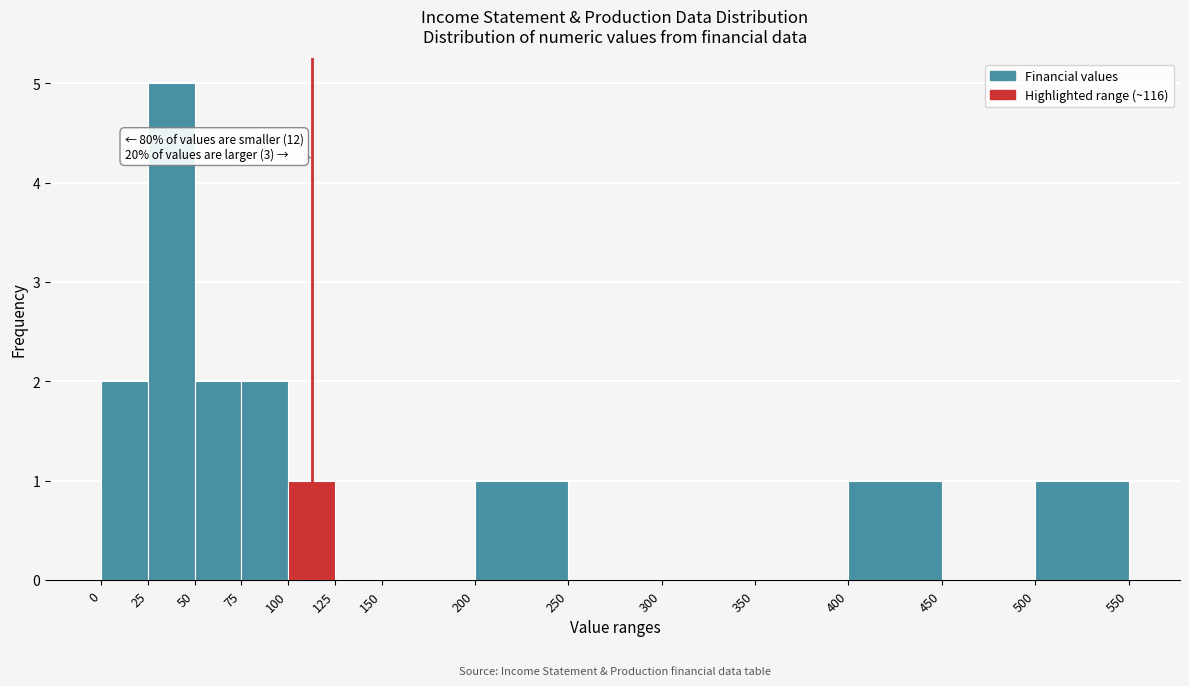

Which range on the x-axis has the tallest bar?

25 to 50